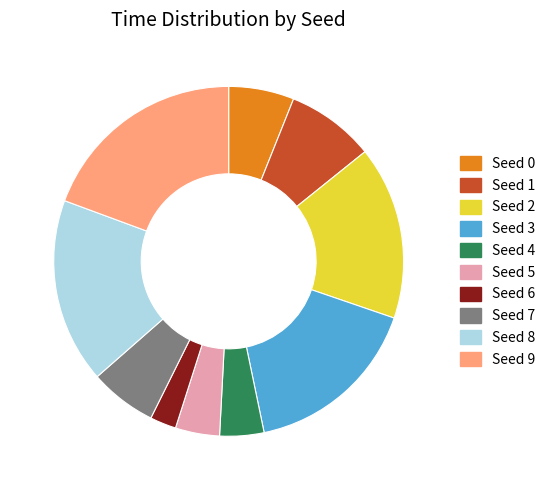

Is there a majority slice in this chart?

No